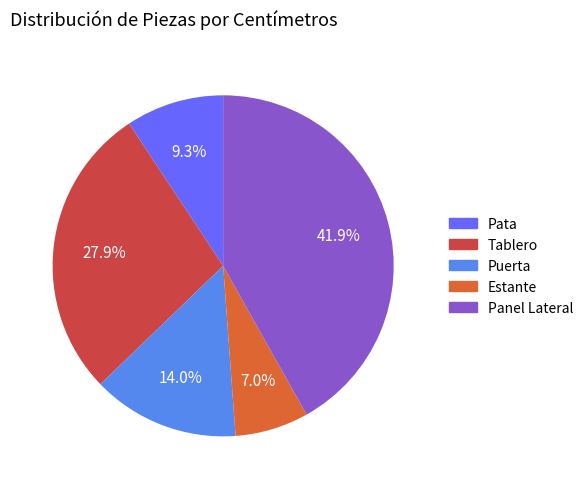

Which slice is the smallest?

Estante